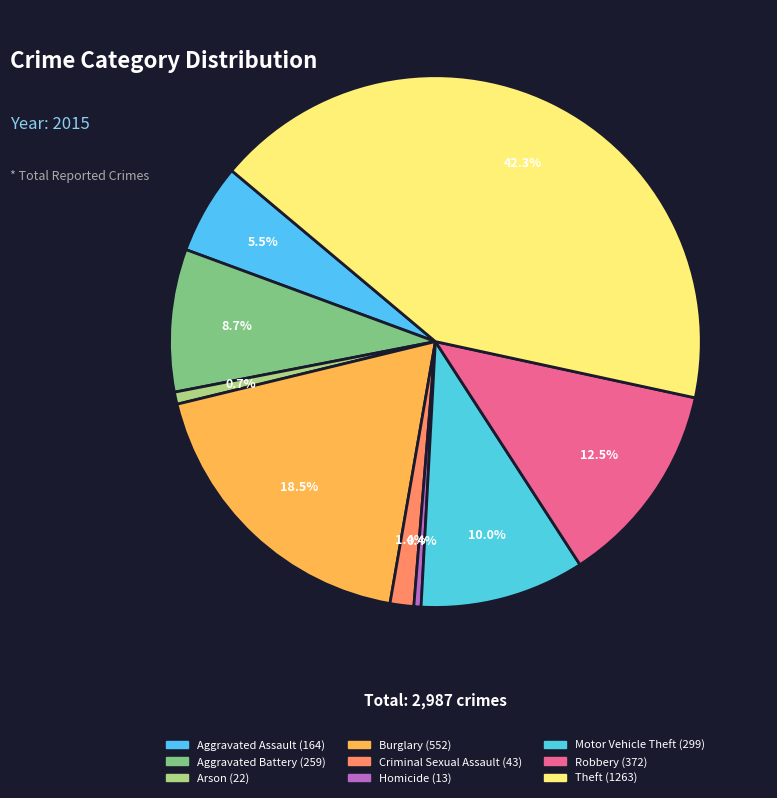

To the nearest percent, what portion does Theft represent?

42%